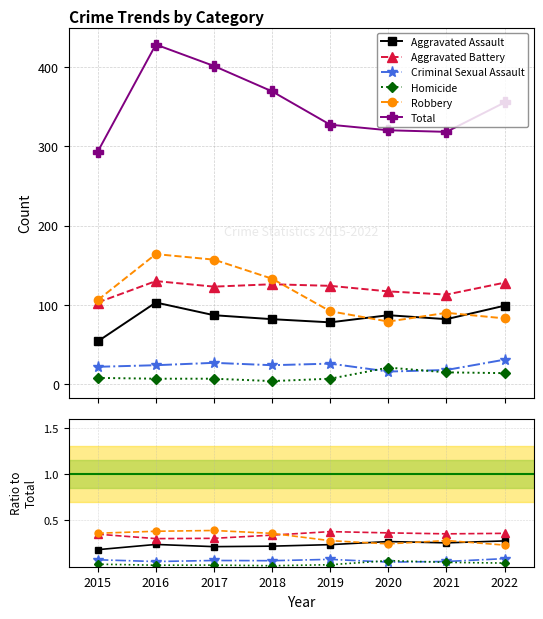

What is the minimum value for Criminal Sexual Assault?

0.1